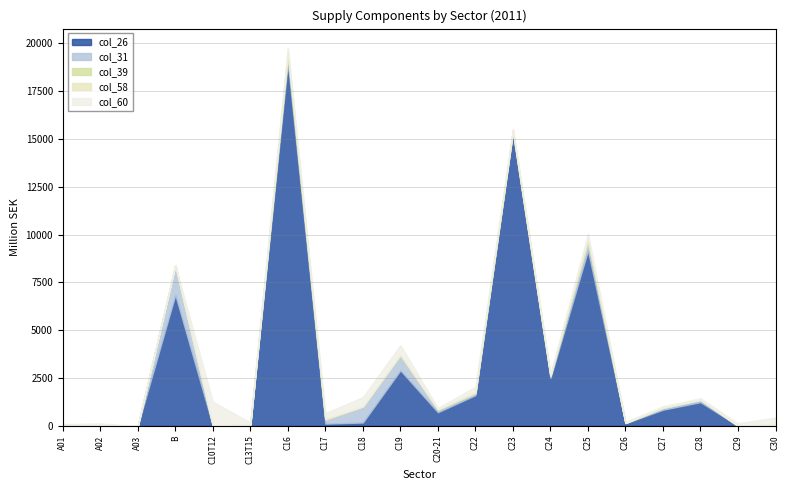

Reading left to right, what are all the values shown in this chart?

col_26: 55	25	0	6852	2	54	18985	115	174	2902	712	1603	15327	2496	9167	137	842	1239	0	6
col_31: 0	30	0	1545	17	14	449	212	826	786	132	104	84	119	505	15	92	124	1	73
col_39: 1	0	0	0	0	0	0	2	15	9	0	2	0	0	0	0	0	0	0	0
col_58: 1	0	0	0	6	2	249	44	0	48	33	70	99	36	197	5	25	2	0	2
col_60: 35	74	2	15	1240	110	102	291	493	483	64	267	17	41	190	62	67	85	135	357